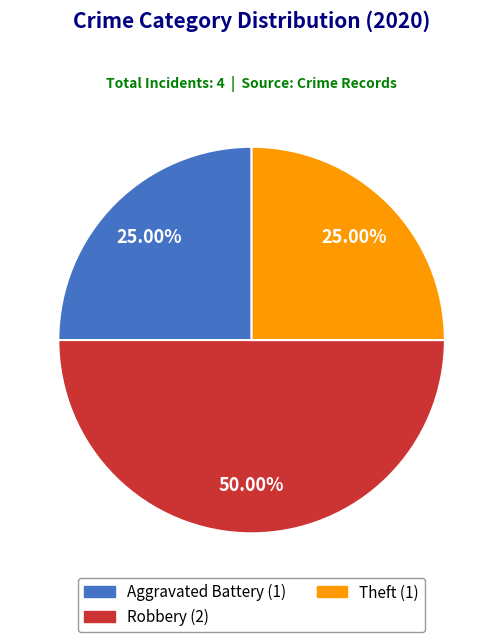

What is the total percentage of Aggravated Battery and Robbery?

75.0%